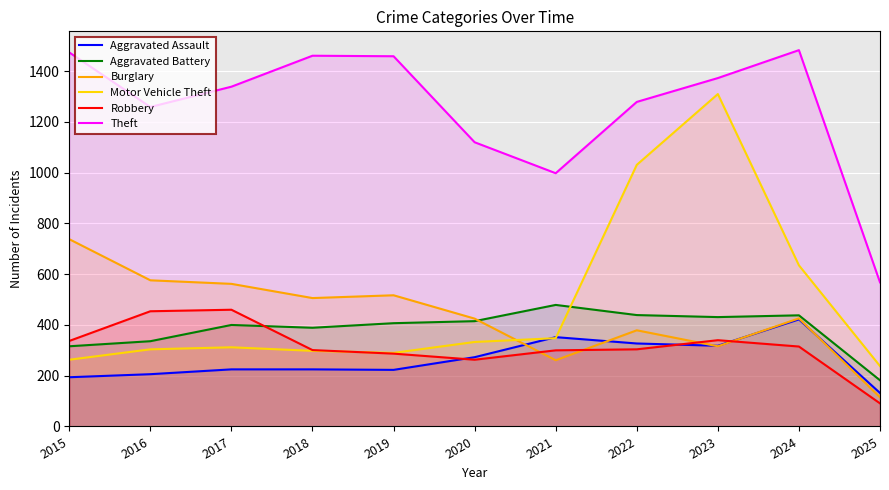

The Burglary series shows 738 at 2015. True or false?

True